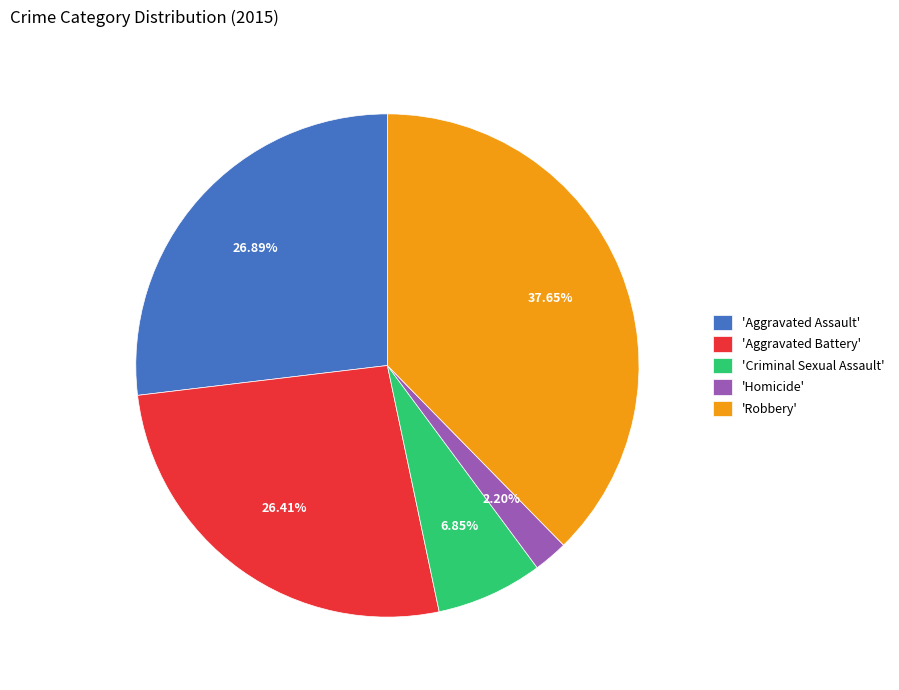

How many segments does this pie chart have?

5